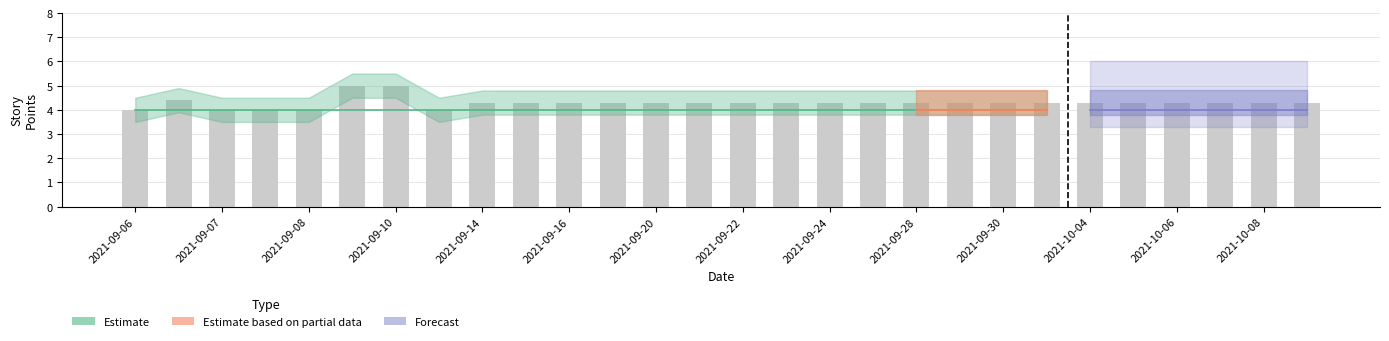

What is the value of the 2nd bar from the left?

4.4